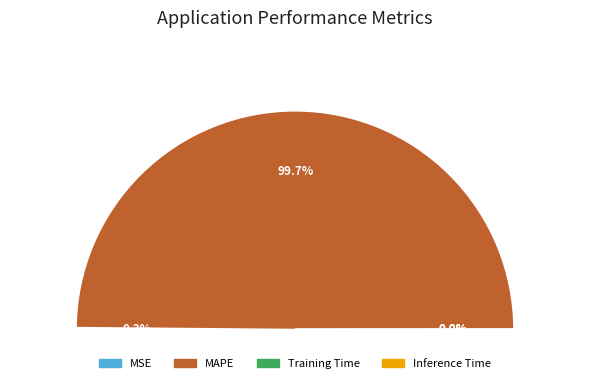

How much of the chart is everything except MSE?

99.7%